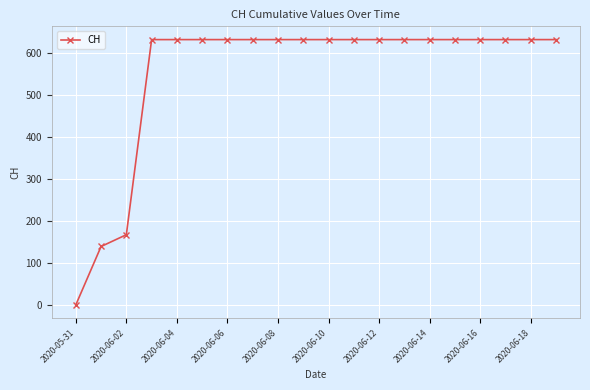

What is the average value?

552